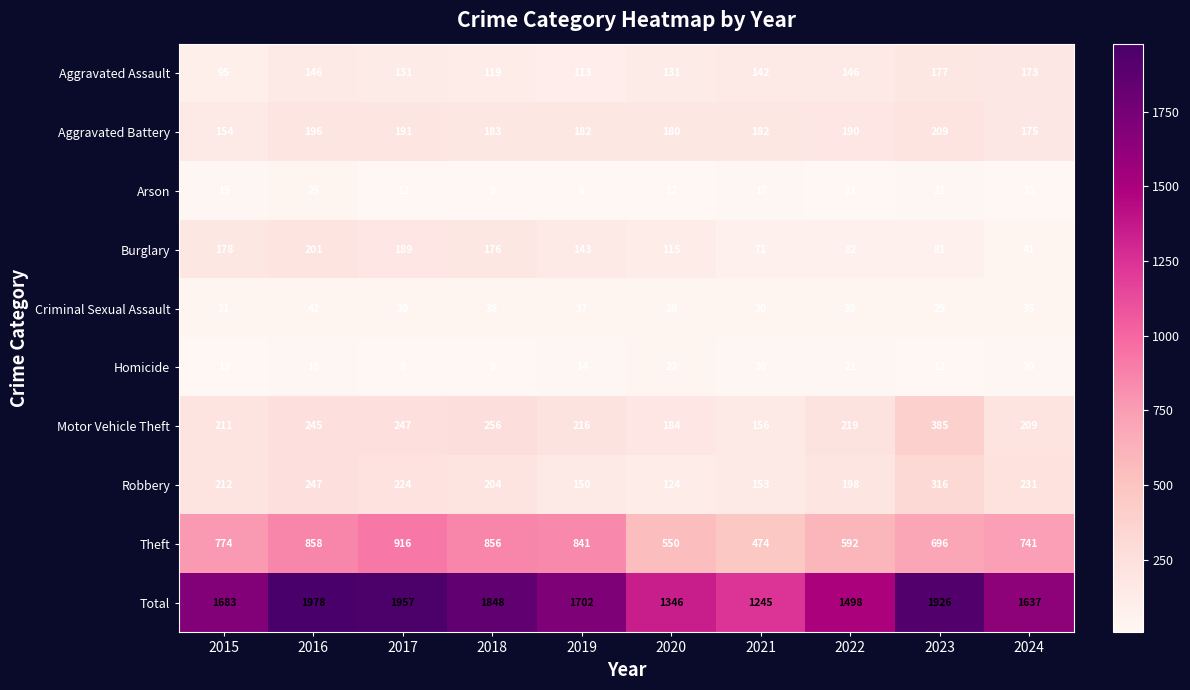

What is the difference between the maximum and minimum values in the Theft series?

442